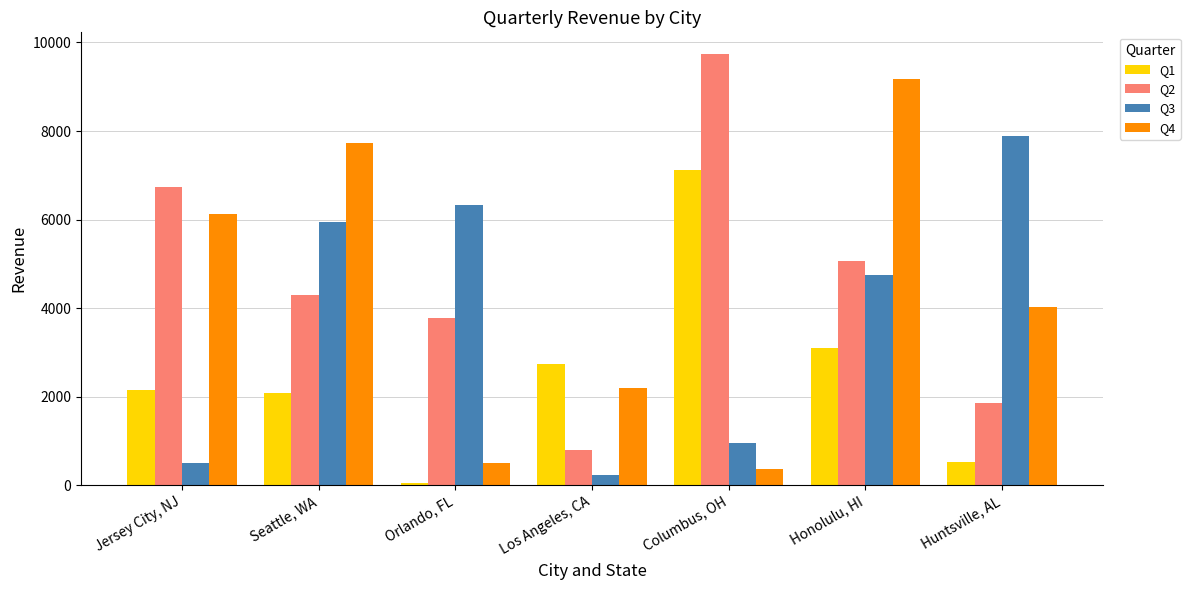

How many values in the Q1 series are below 2150?

3